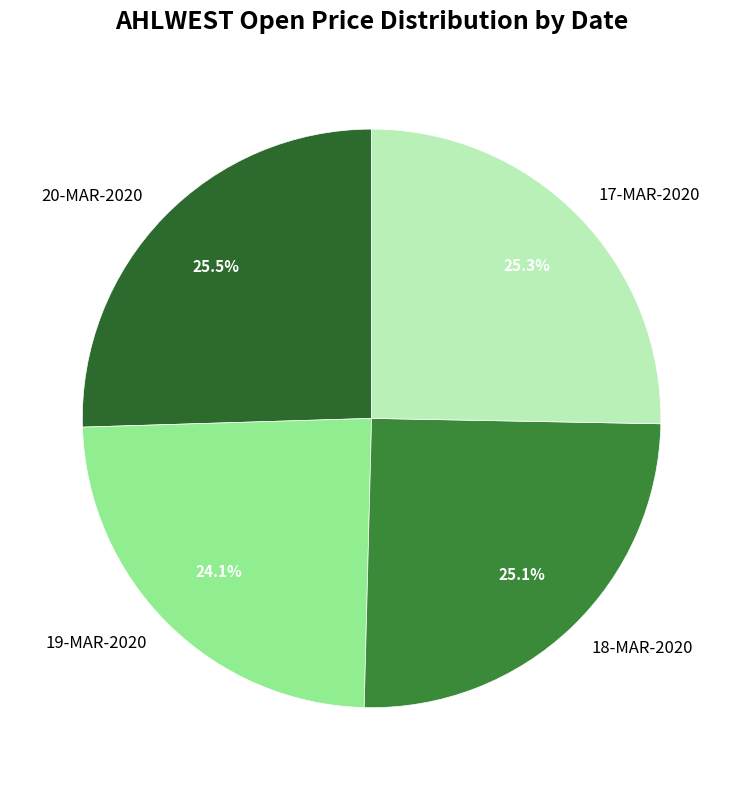

How many slices are in this pie chart?

4